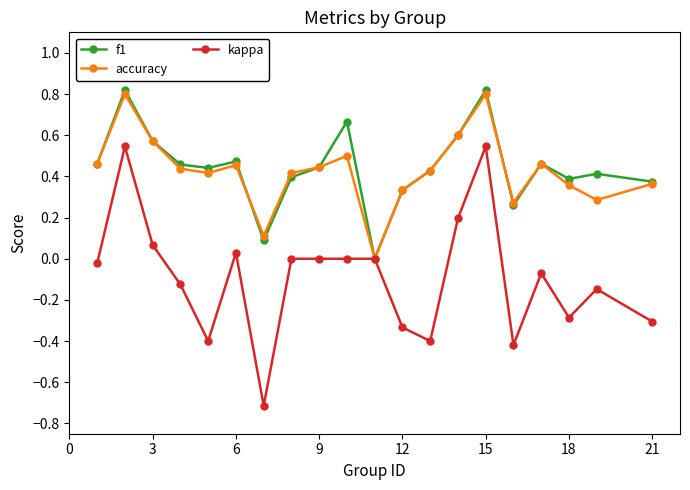

What is the difference between the maximum and minimum values in the kappa series?

1.3